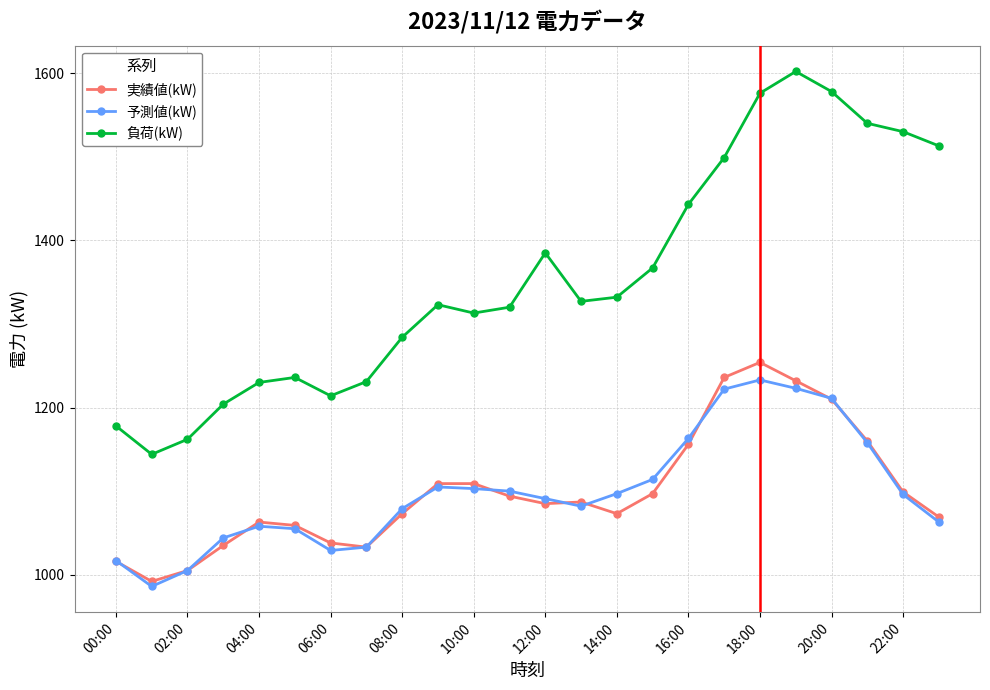

What is the difference between the maximum and minimum values in the 負荷(kW) series?

458